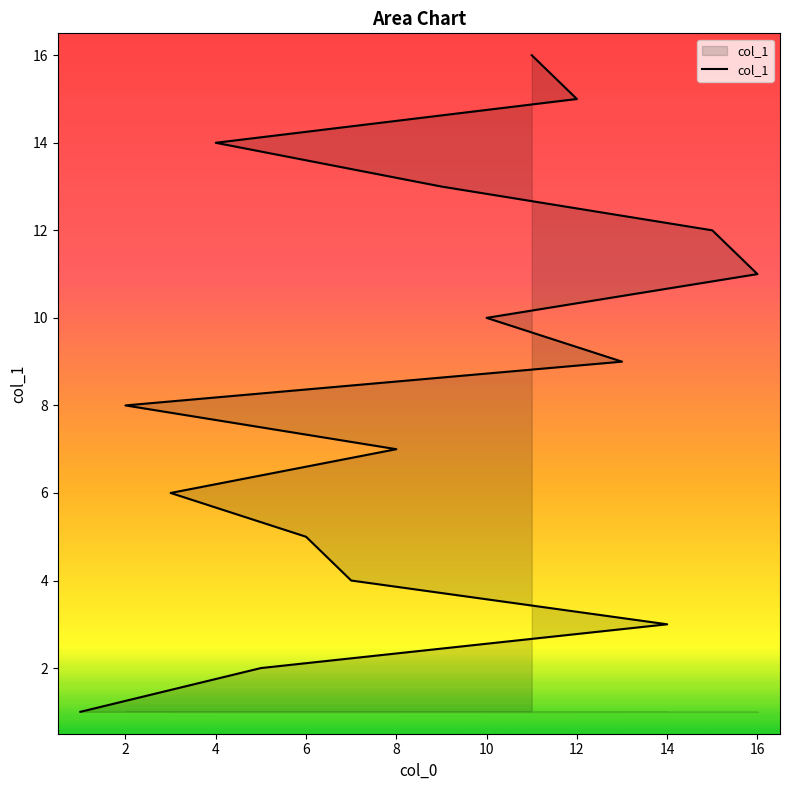

True or false: the data shows 24 at 4.

False